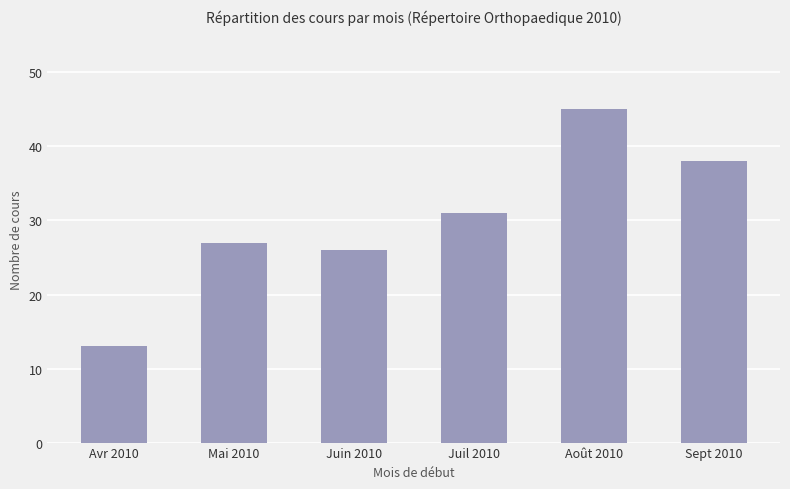

True or false: the data shows 29 at Août 2010.

False